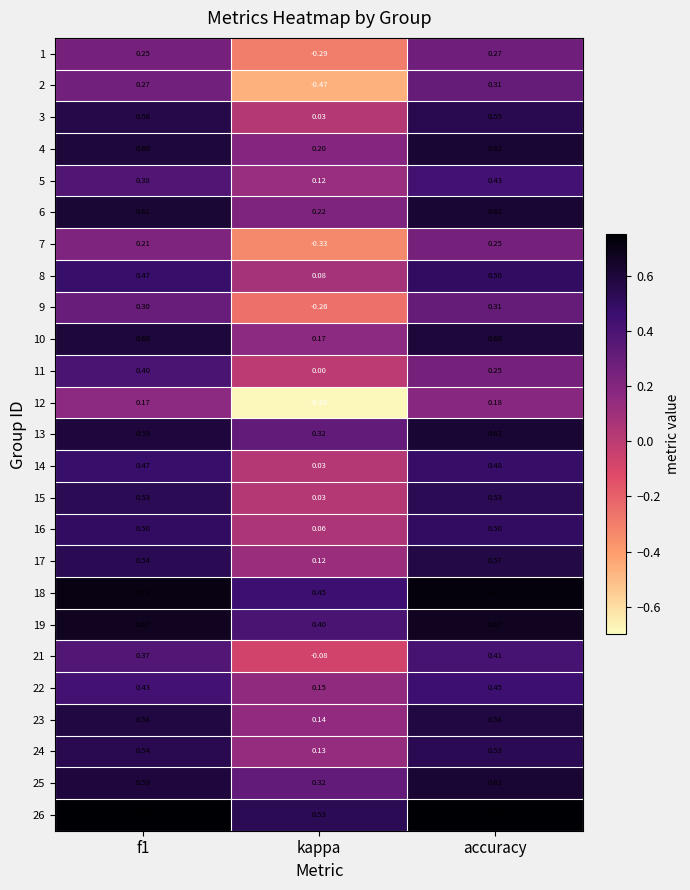

At which label is 4 closest to 0?

kappa